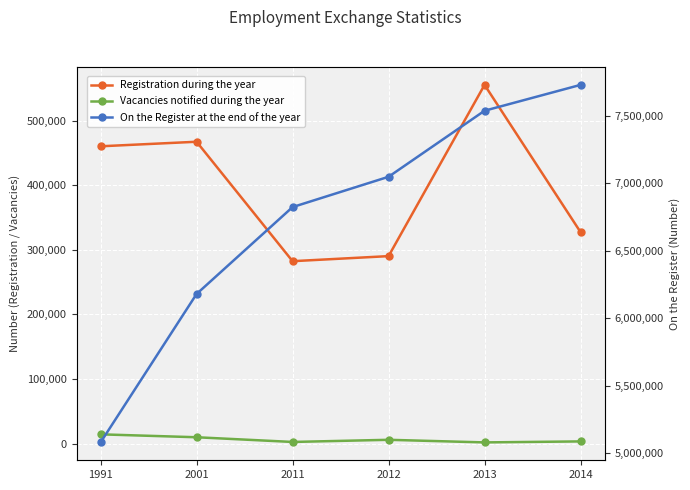

What is the difference between the Vacancies notified during the year values at 2001 and 2011?

7277